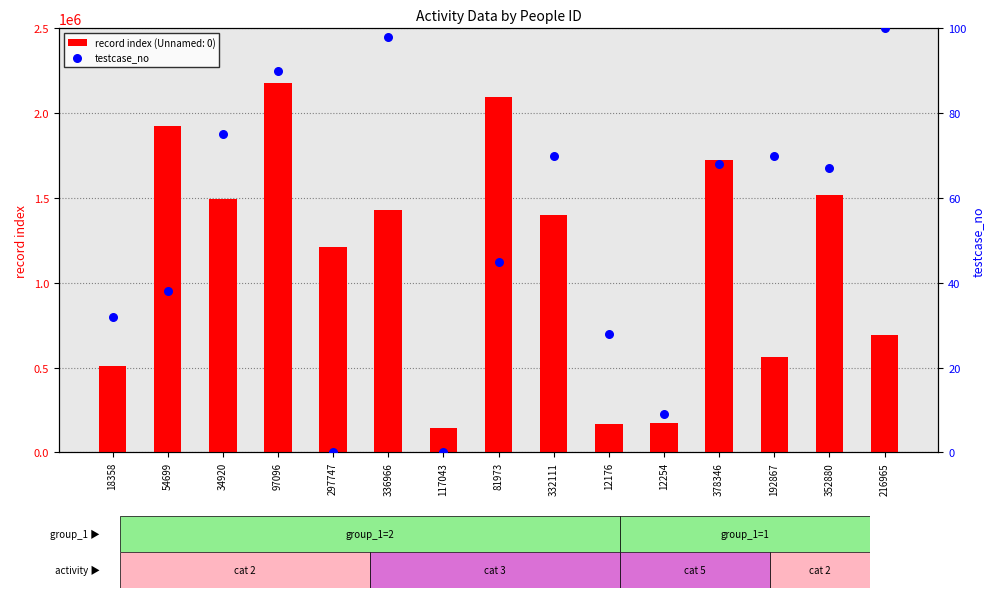

Which has a higher value, 12176 or 332111?

332111